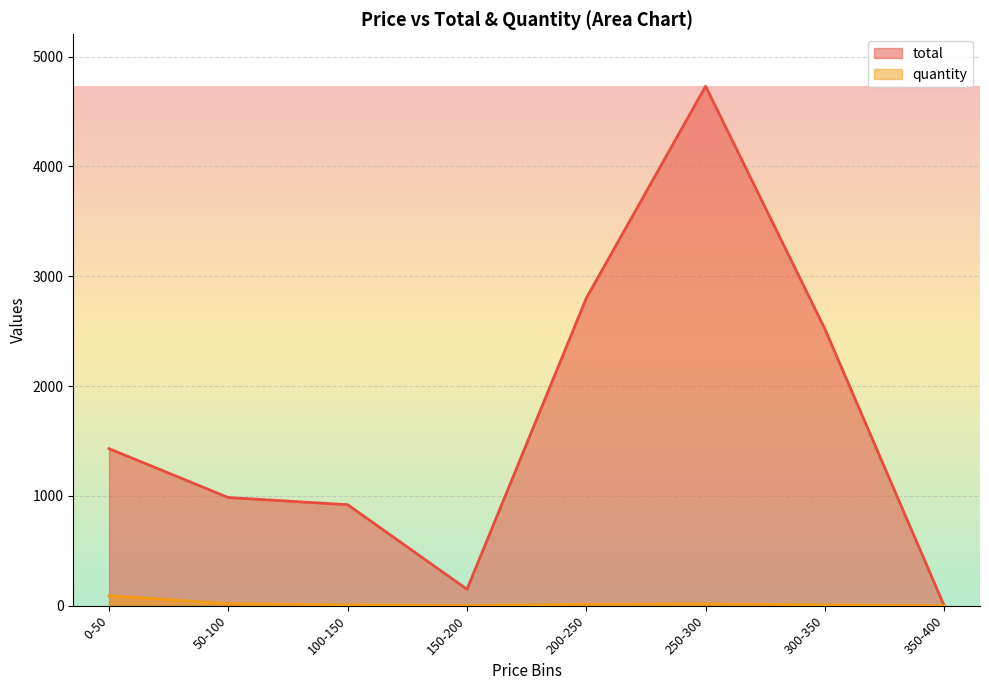

What is the maximum value shown in the chart?

4730.0